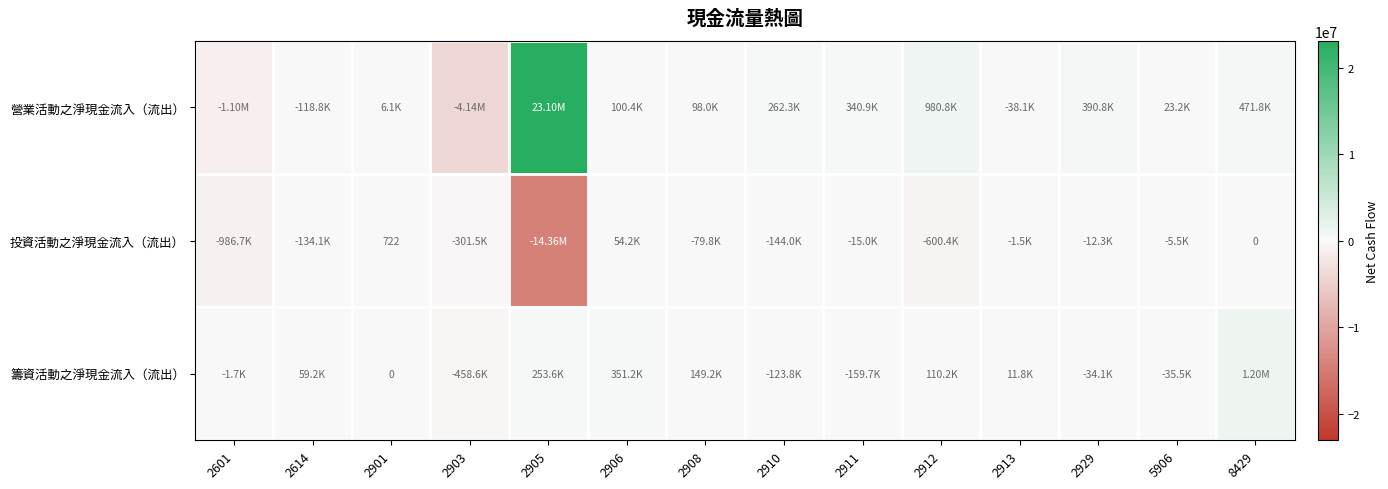

How many values in 投資活動之淨現金流入（流出） are below zero?

11